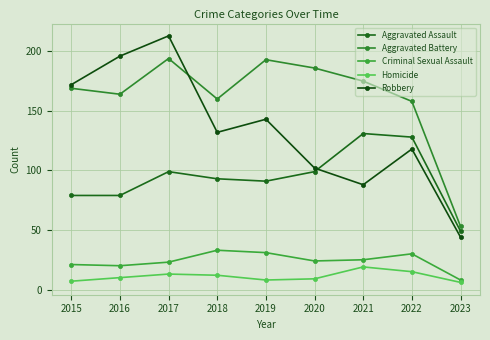

Does the chart have visible grid lines?

Yes